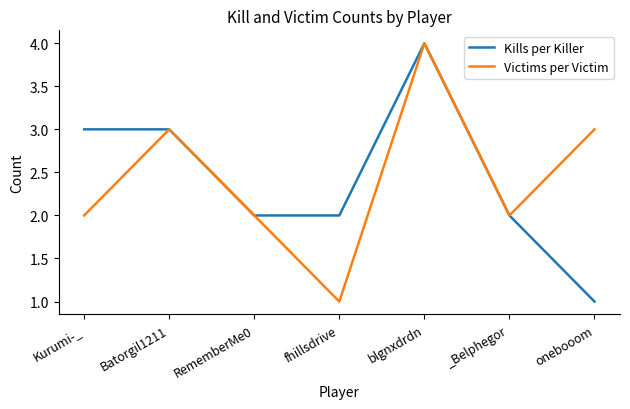

Between Kurumi-_ and _Belphegor, which series saw the biggest shift?

Kills per Killer